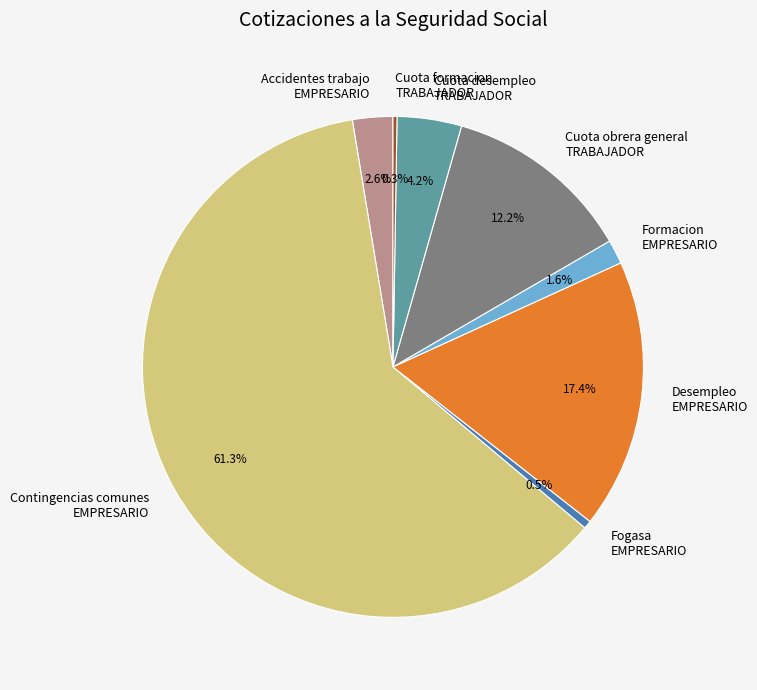

To the nearest percent, what is the average slice percentage?

12%